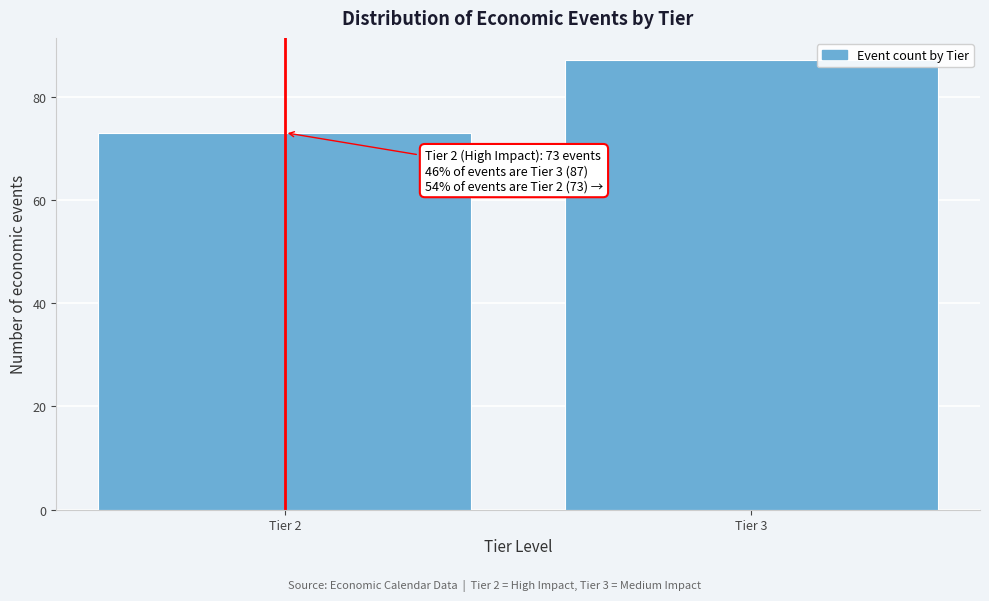

Reading left to right, extract all data points from this chart.

73	87